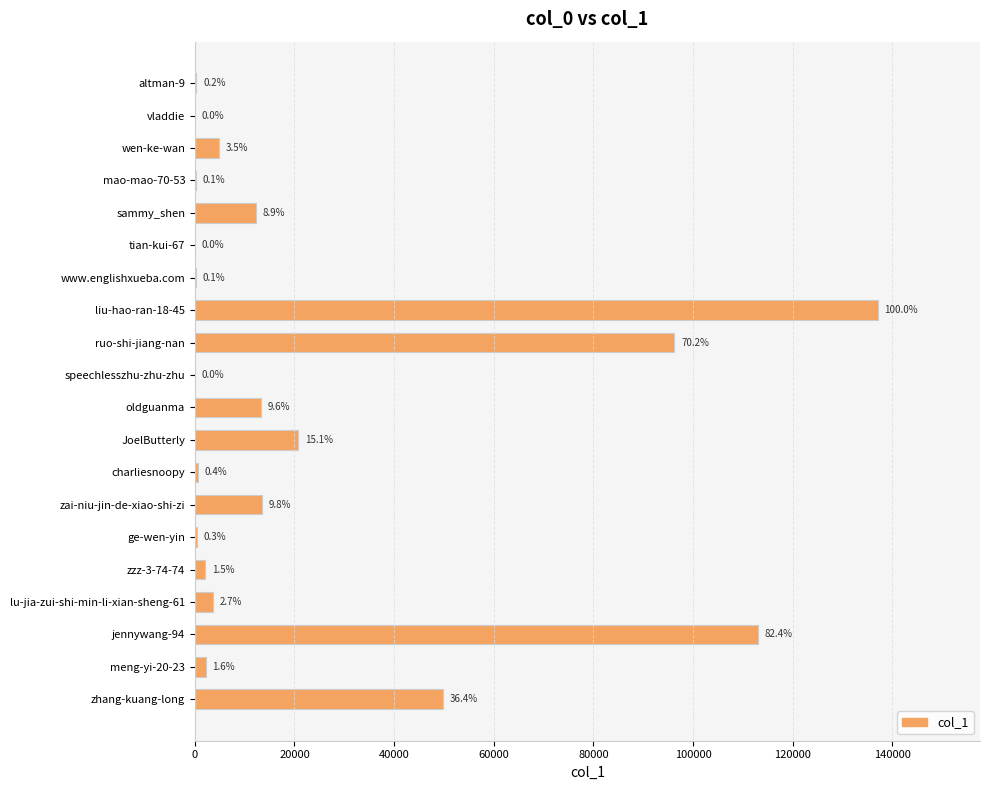

Are the bars horizontal?

Yes